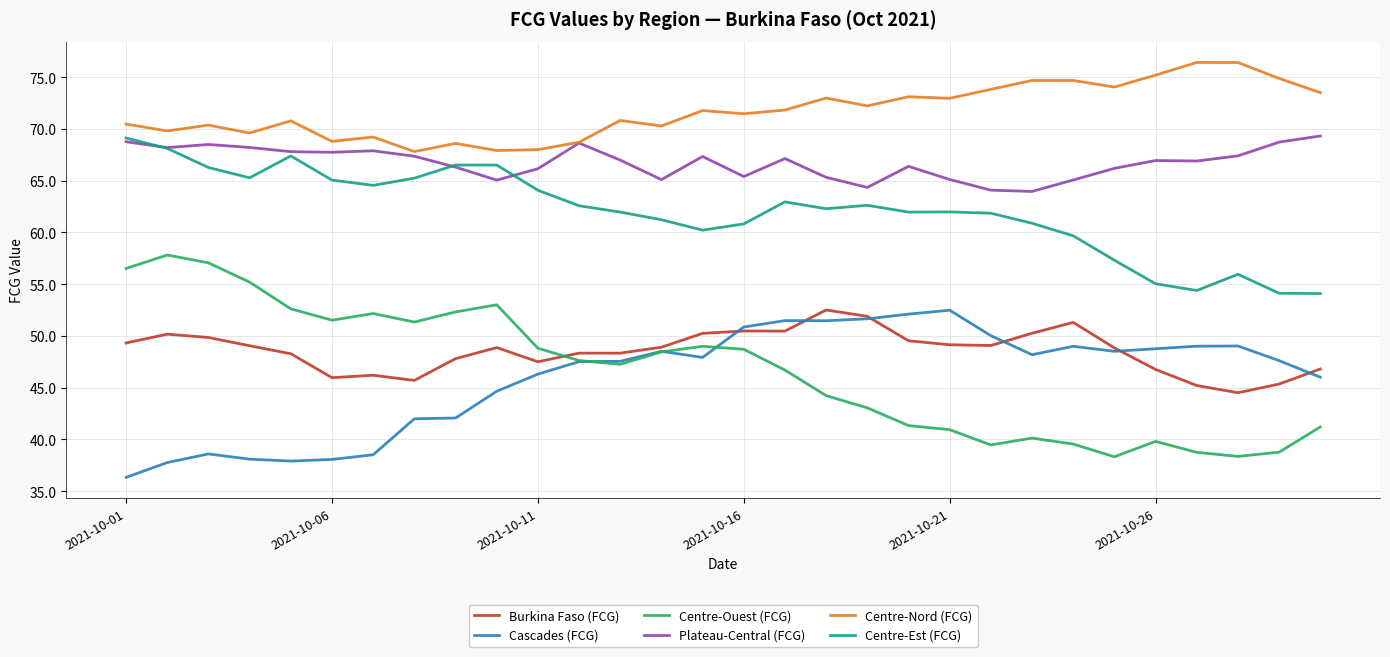

After their last crossing, which series has the higher values: Cascades (FCG) or Centre-Ouest (FCG)?

Cascades (FCG)